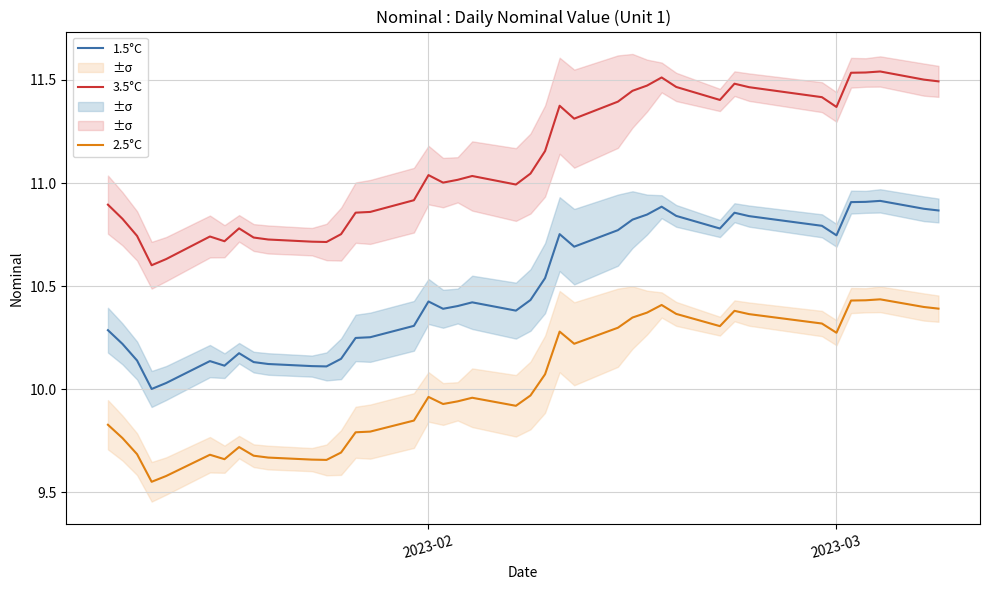

What is the value of the 3.5°C point at the 12th from the left?

10.7